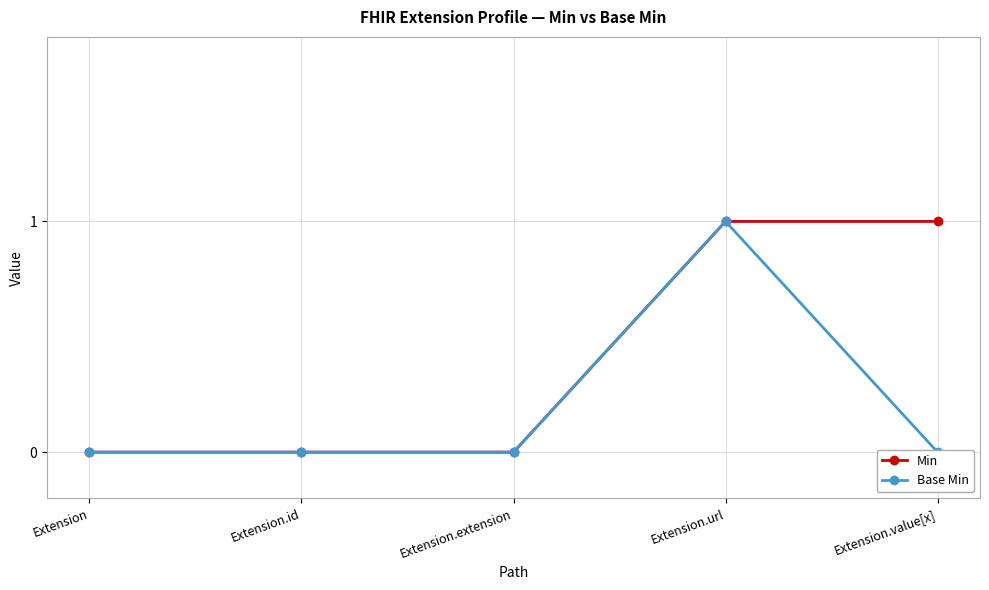

The Base Min series shows 0 at Extension. True or false?

True